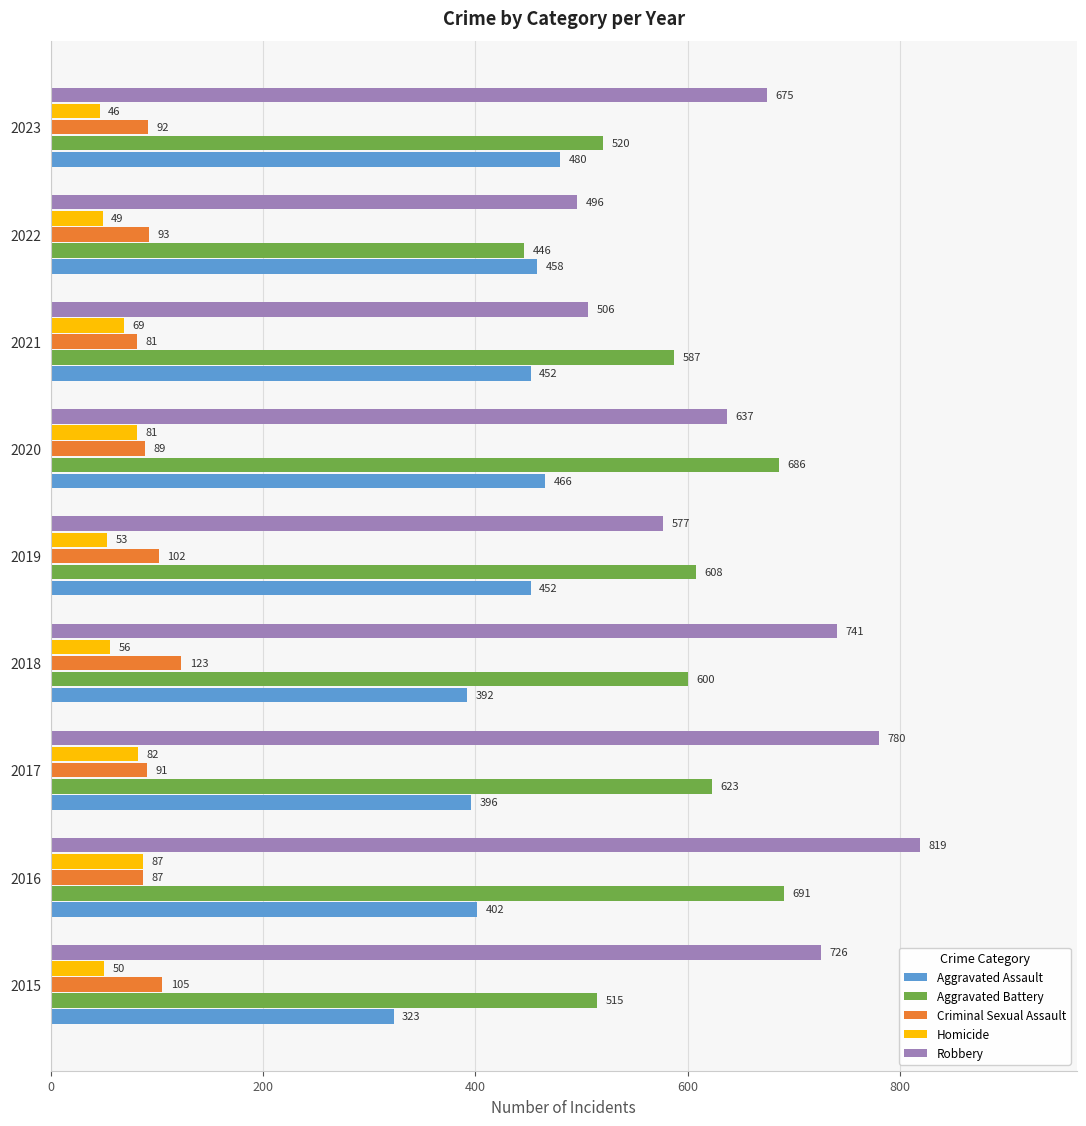

What is the minimum value for Homicide?

46